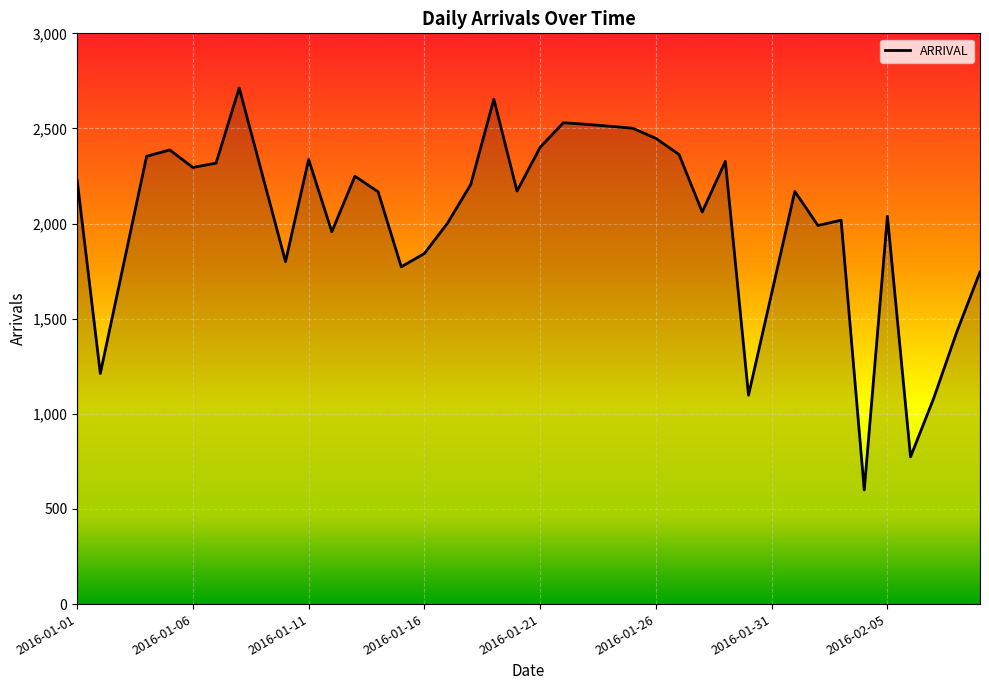

What is the greatest value displayed?

2713.0